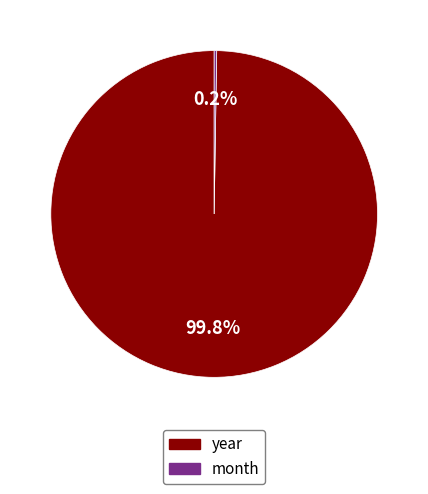

To the nearest percent, what percentage of the pie is year?

100%